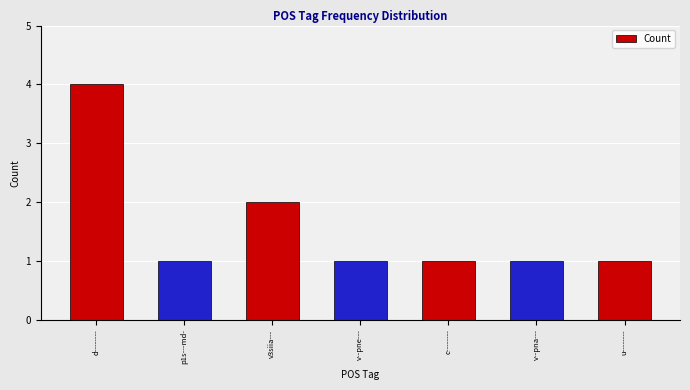

What is the difference between the values at v--pne--- and v3siia---?

1